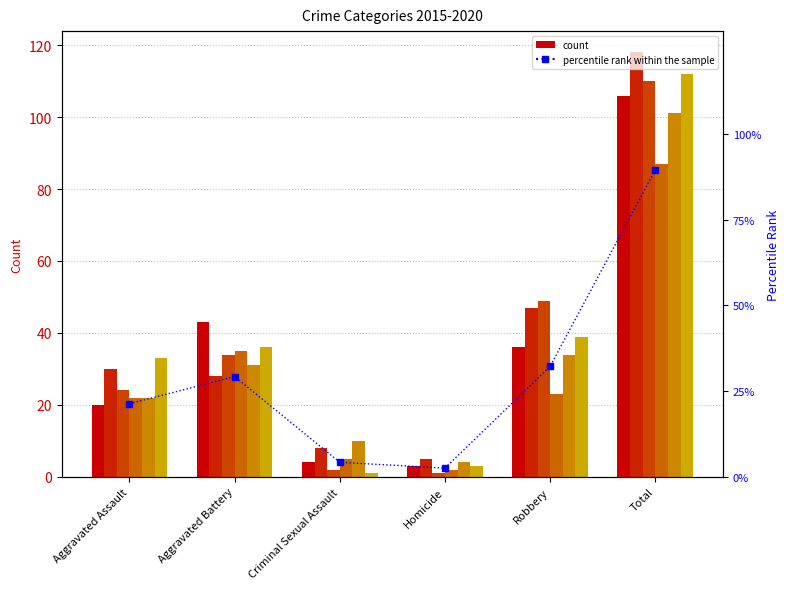

What is the ratio of the value at Robbery to the value at Aggravated Battery?

1.1